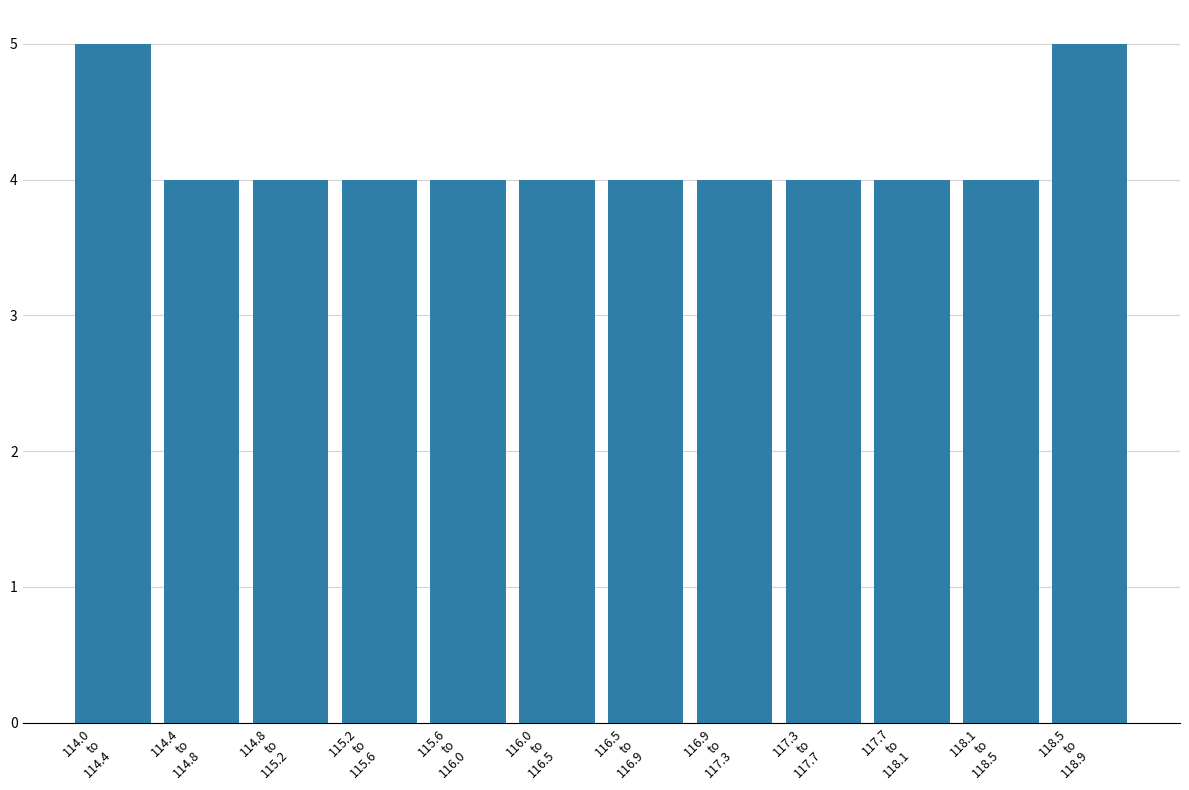

Reading left to right, transcribe all the data shown in this chart.

5	4	4	4	4	4	4	4	4	4	4	5